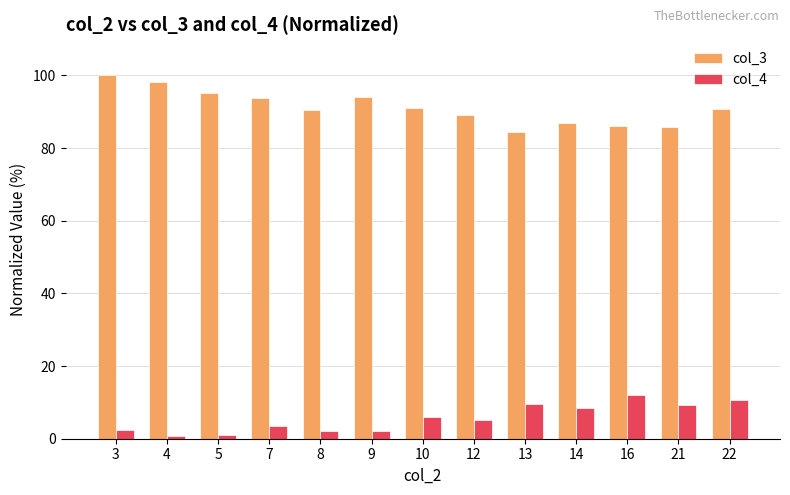

How many bars are there in total?

26